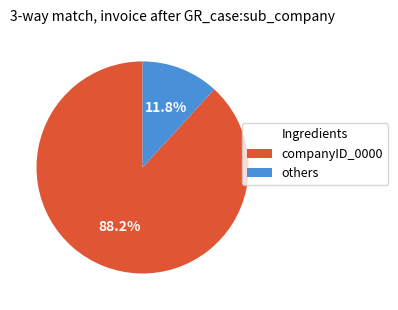

Does any single category account for the majority?

Yes